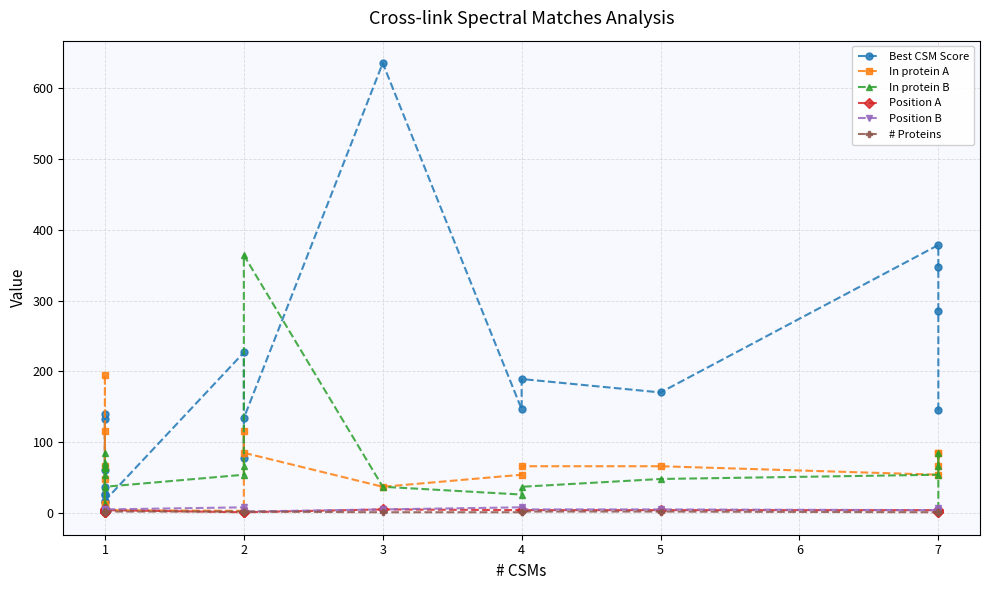

List the series in order of their peak value, highest first.

Best CSM Score, In protein B, In protein A, Position B, Position A, # Proteins